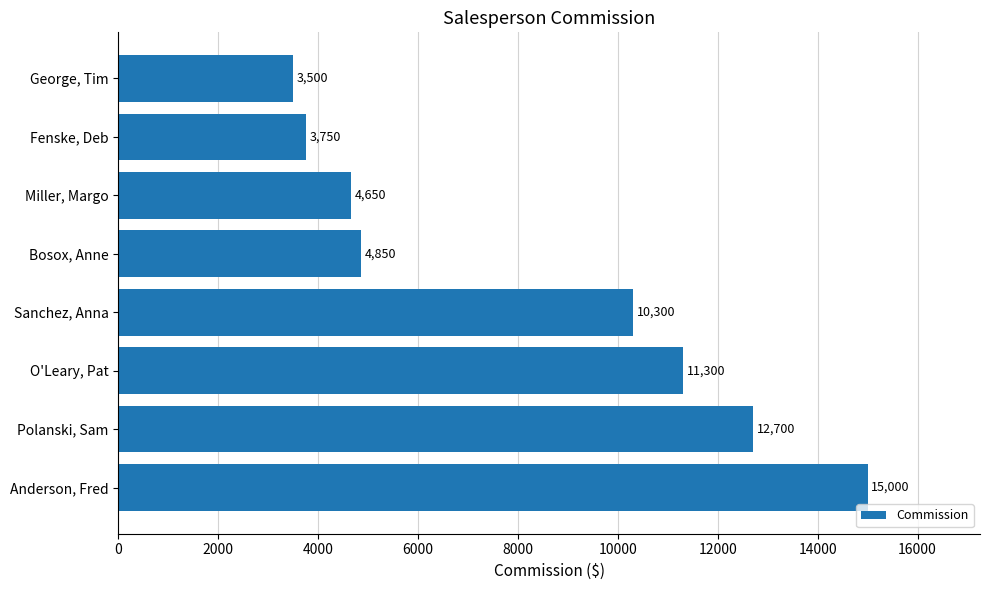

How many values are below 10300?

4